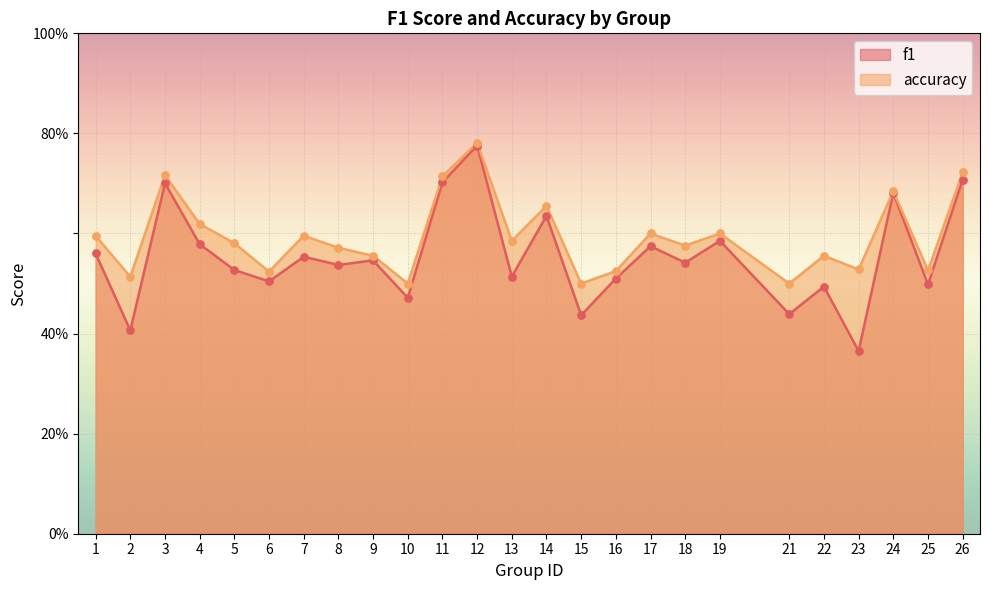

Which series has the largest total across all categories?

accuracy